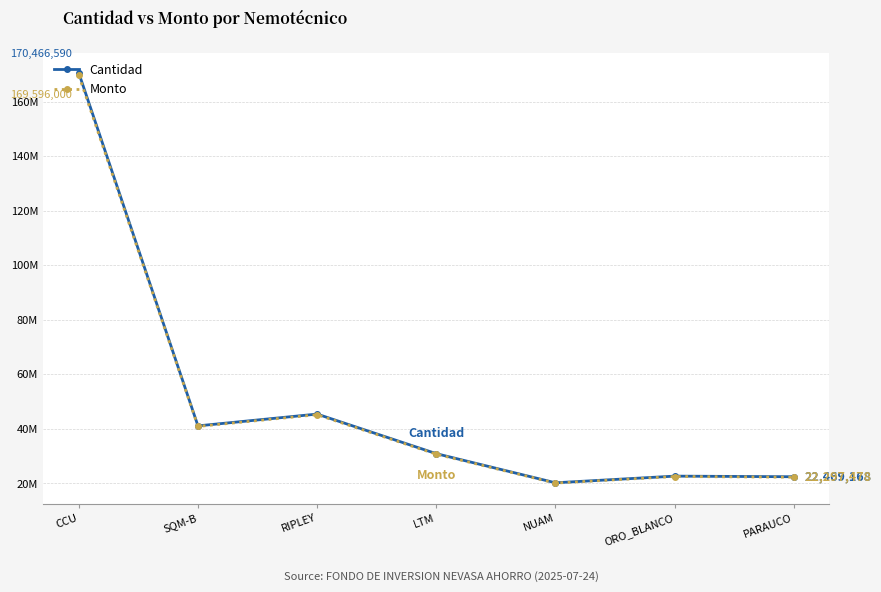

Is the value of Cantidad at SQM-B greater than the value of Monto at RIPLEY?

No